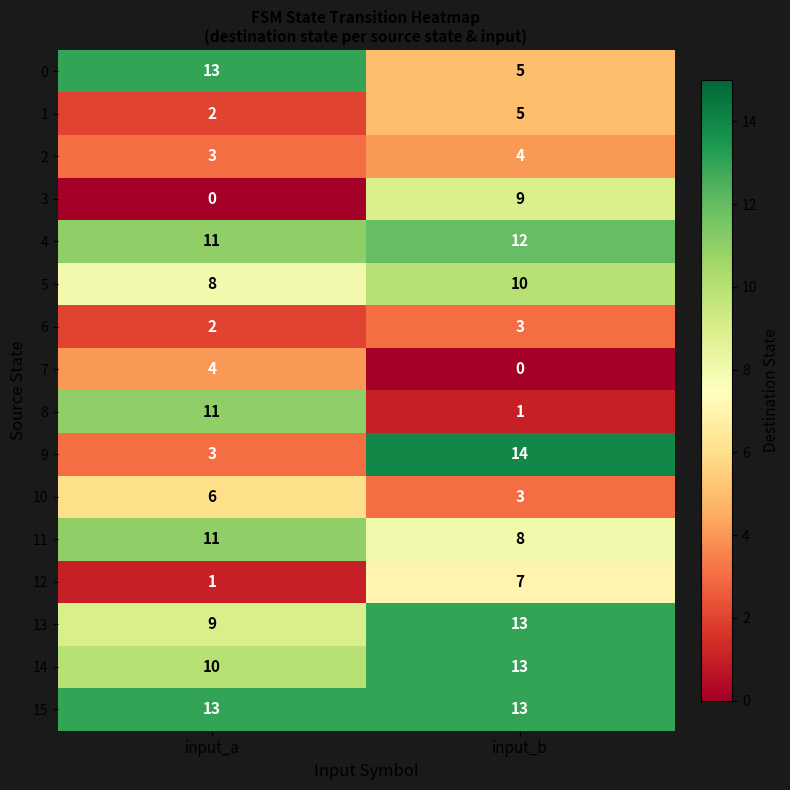

Which series has the largest range (max minus min)?

9